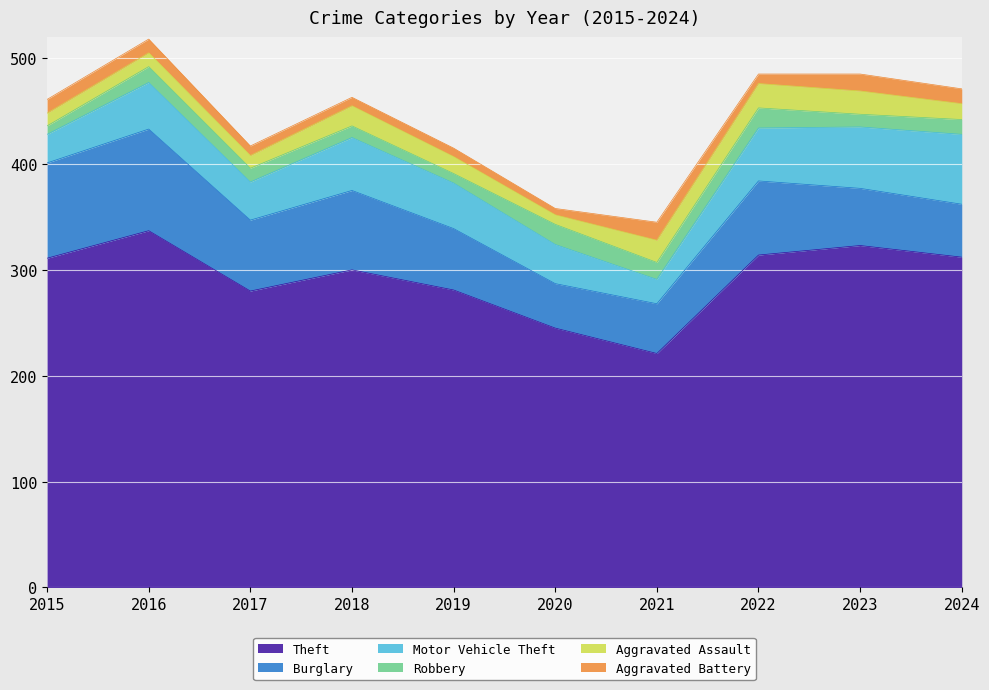

True or false: Theft and Motor Vehicle Theft cross at least once.

False